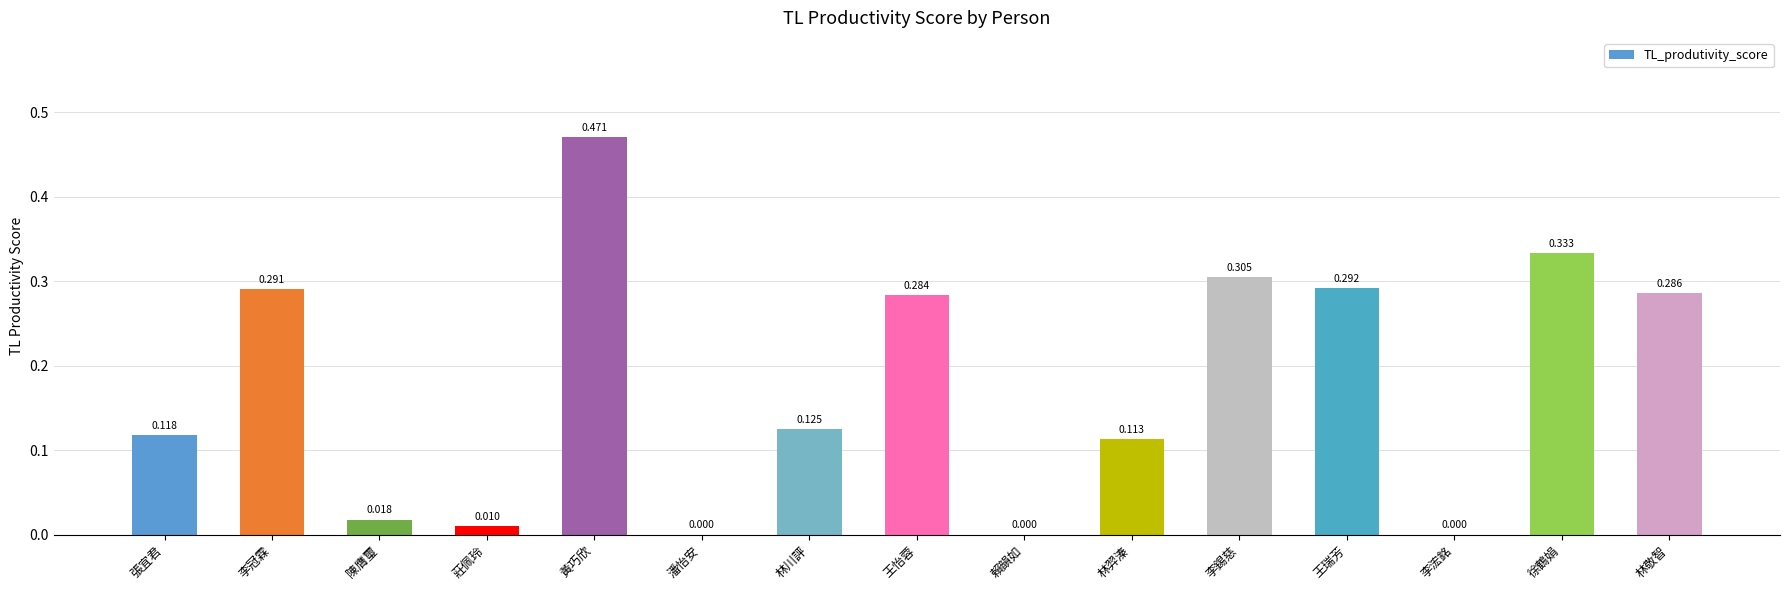

Between 林羿溱 and 潘怡安, which is larger?

林羿溱